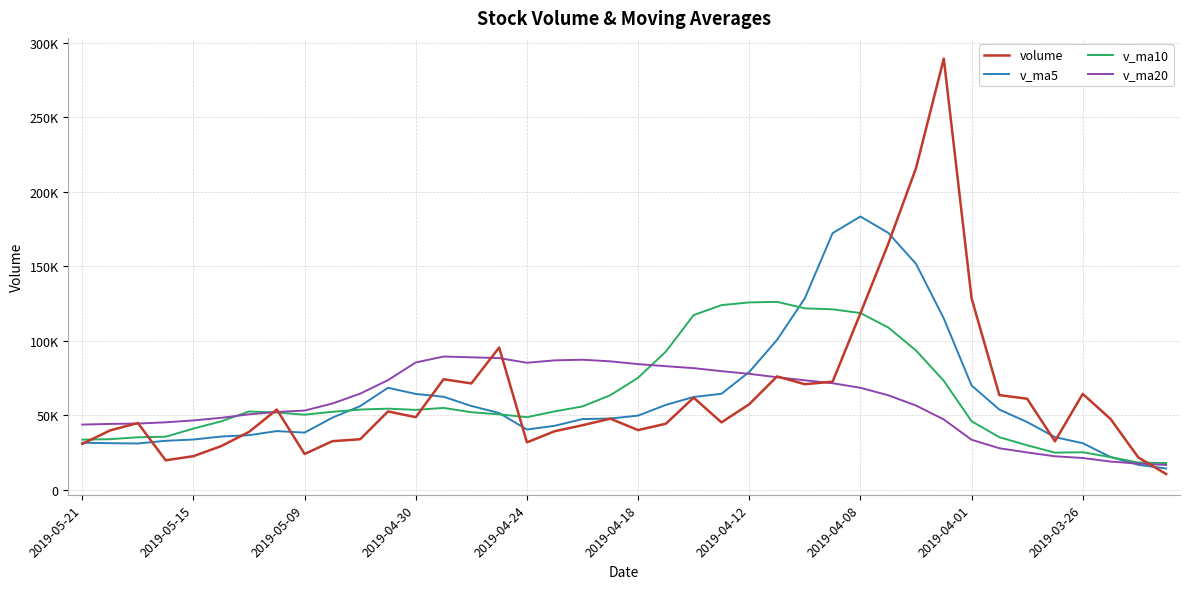

What is the sum of all v_ma10 values?

2486302.0